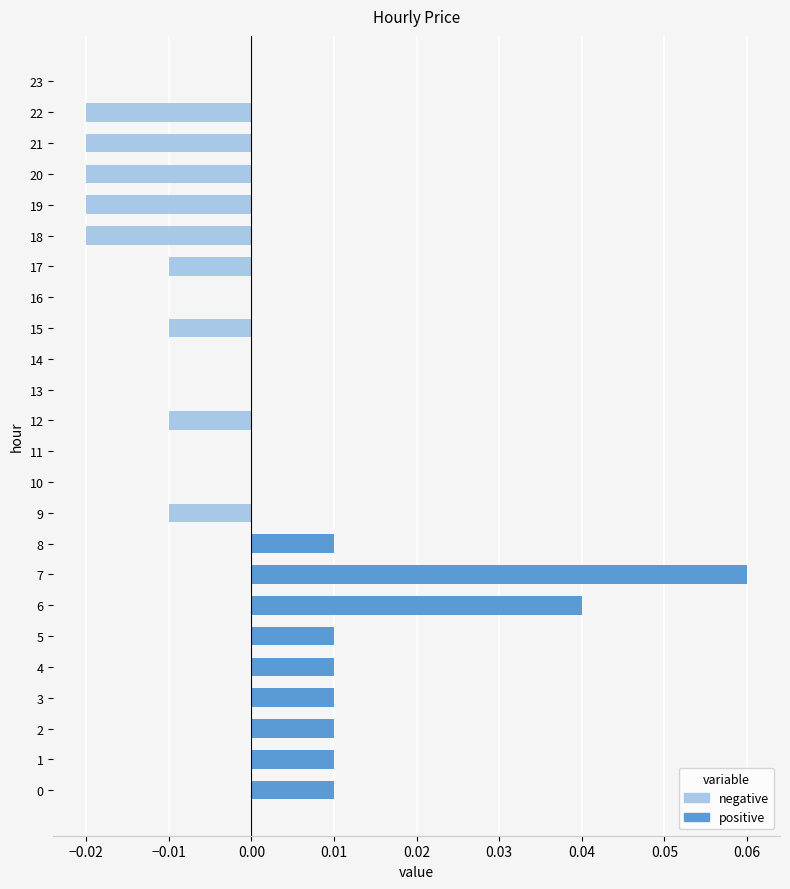

Between 16 and 5, which is larger?

5